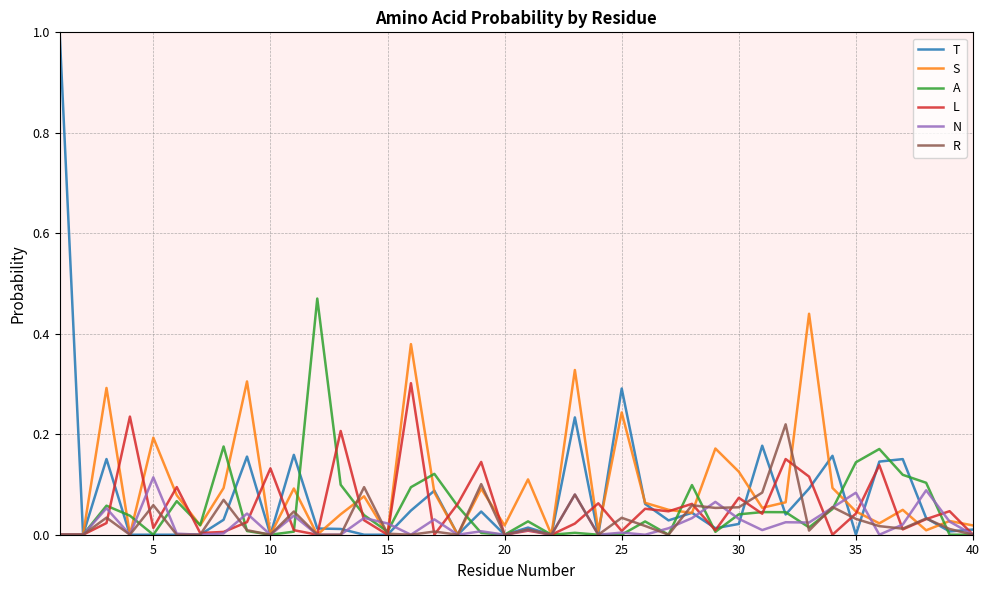

What is the greatest value displayed?

1.0